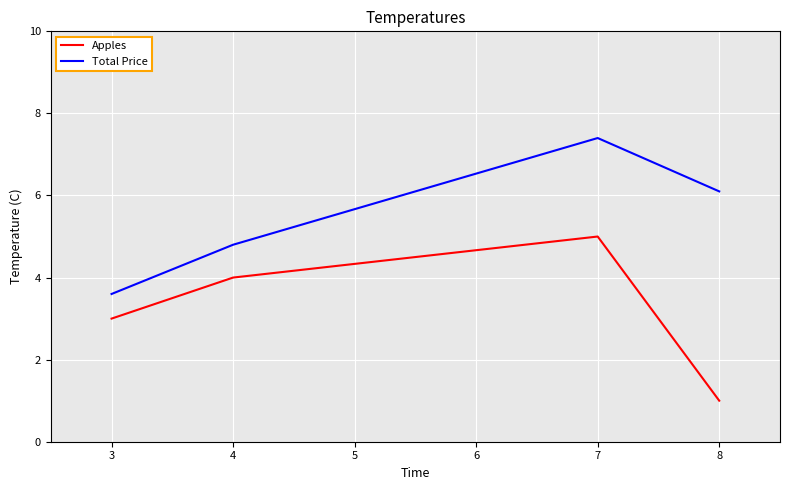

True or false: Apples has a value of 2.4 at 4.

False